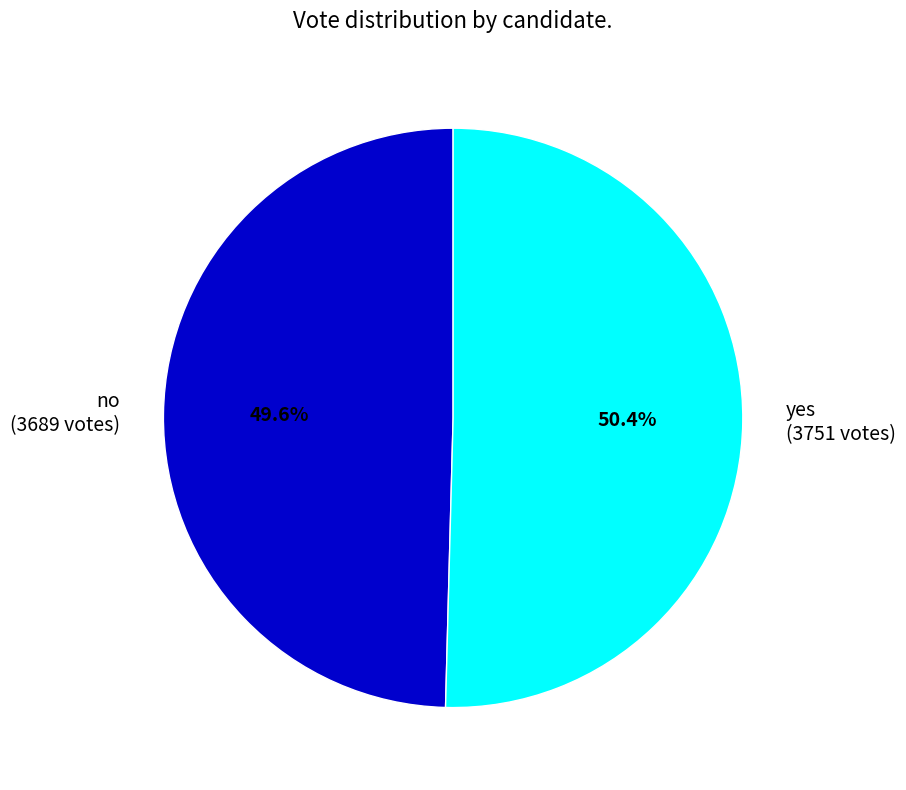

How many segments does this pie chart have?

2